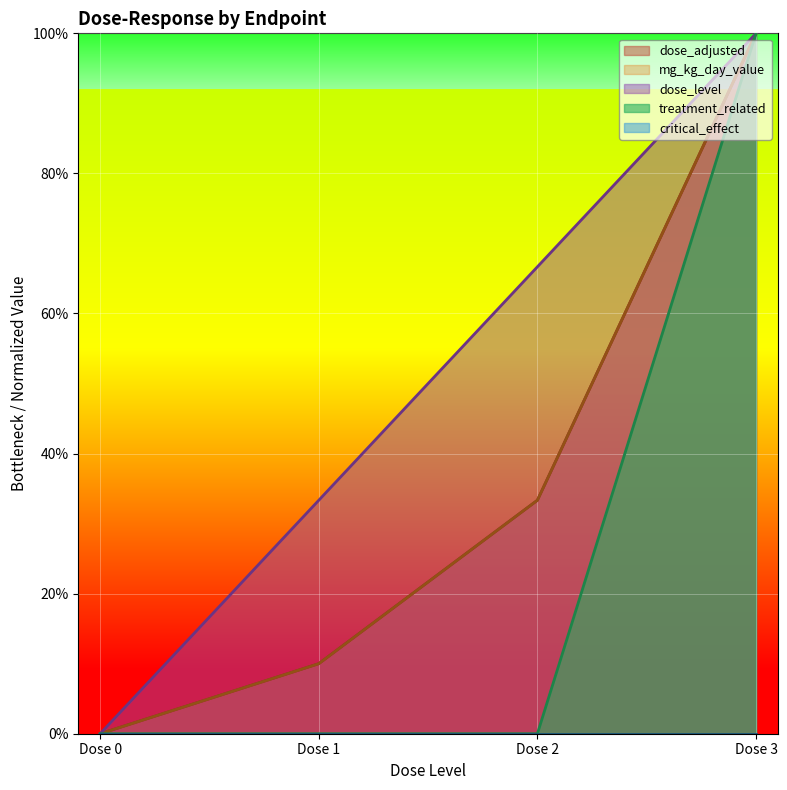

At which label is dose_adjusted closest to 50?

Dose 2